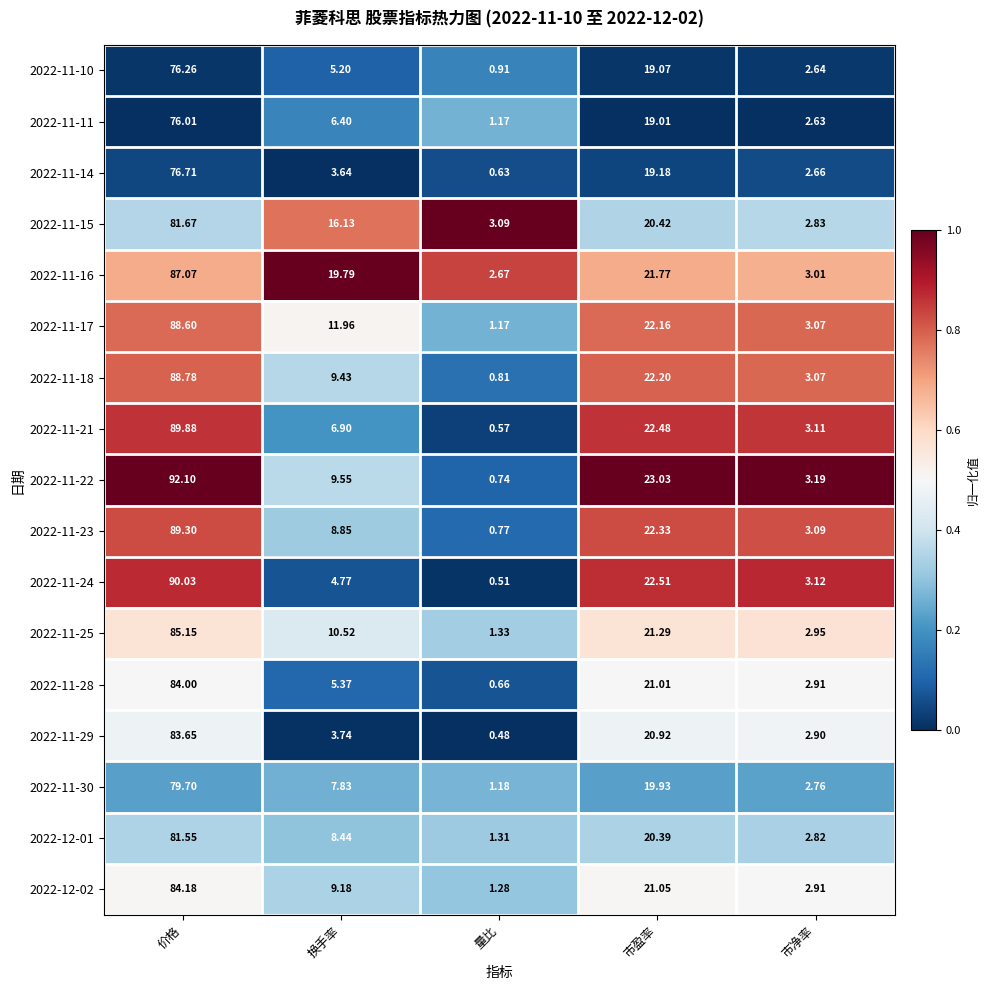

At which label is 2022-11-29 closest to 42?

市盈率